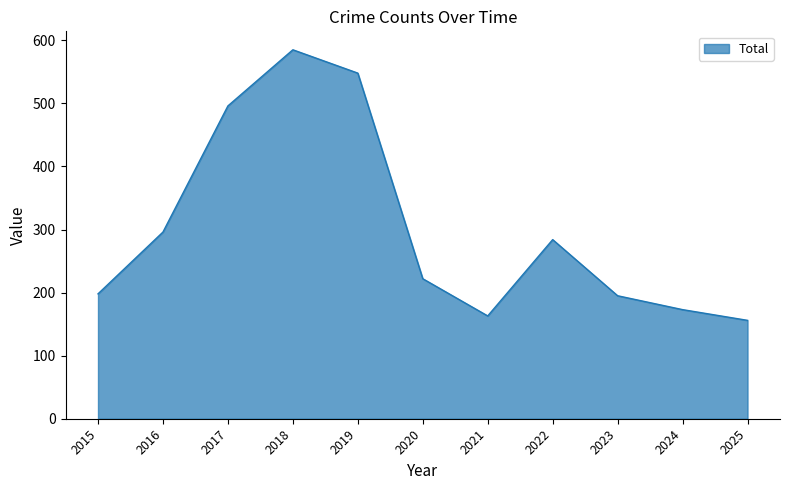

What is the difference between the maximum and minimum values?

429